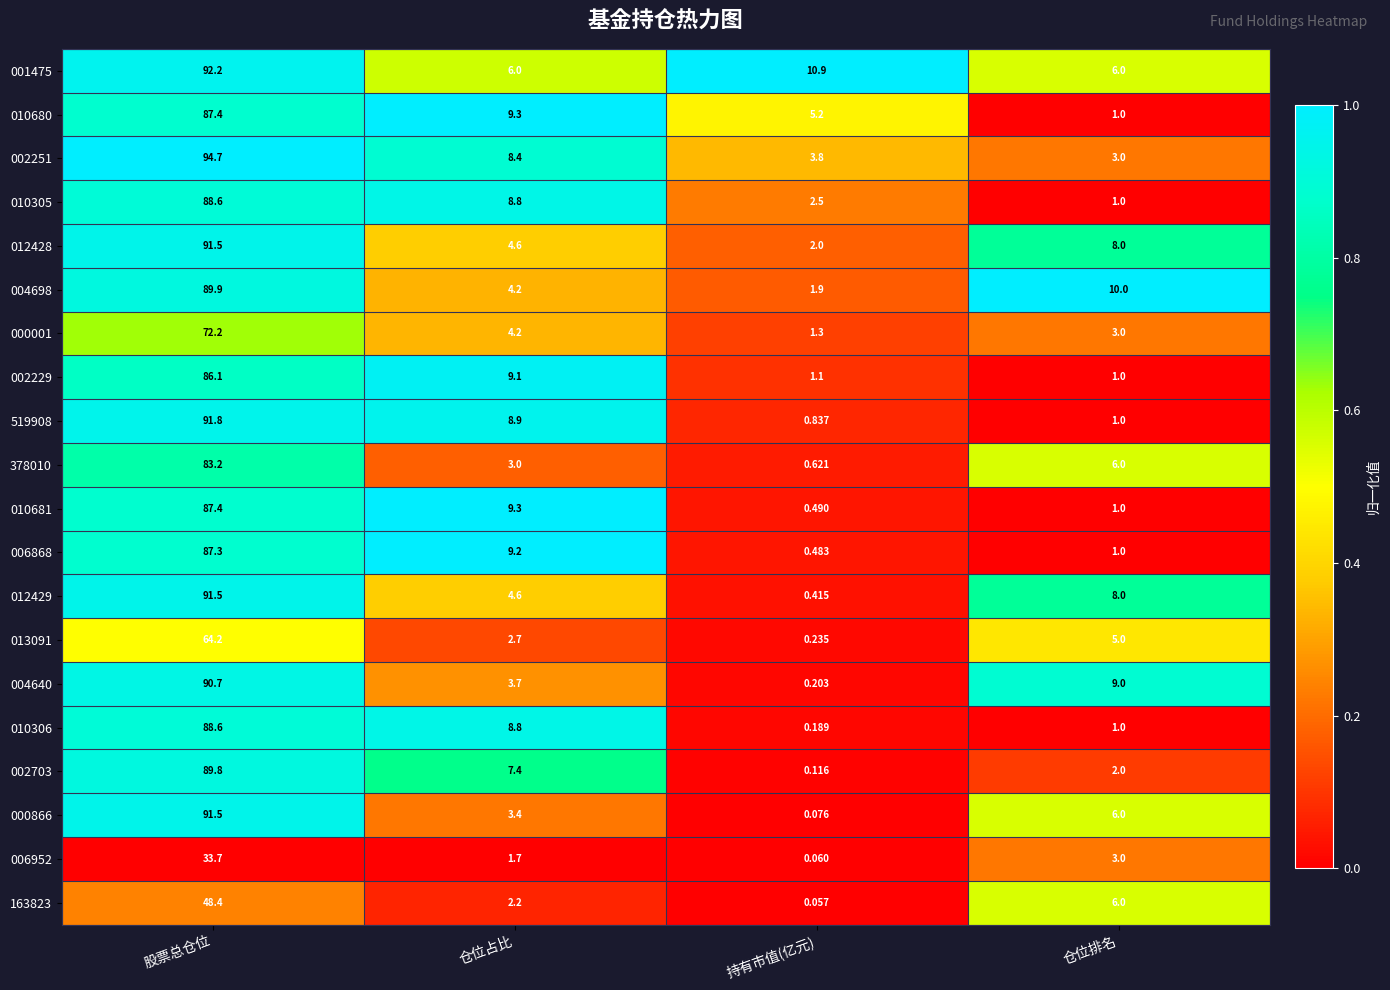

List the labels in order of 000866 value, smallest first.

持有市值(亿元), 仓位占比, 仓位排名, 股票总仓位